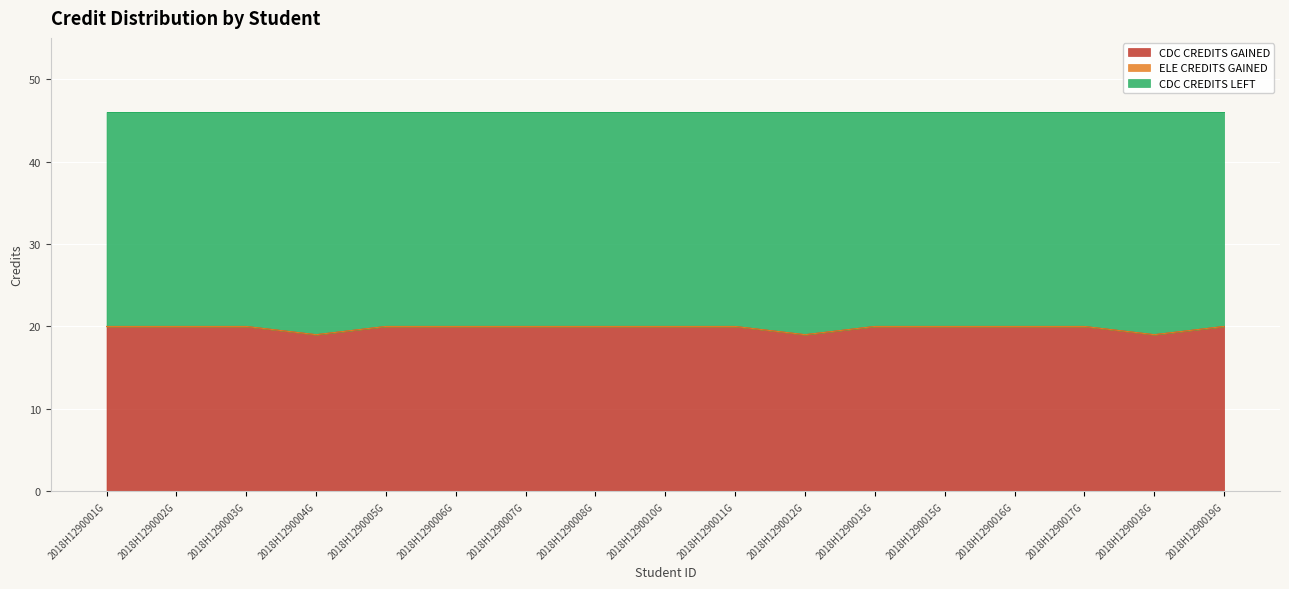

At which label is CDC CREDITS GAINED closest to 19?

2018H1290004G